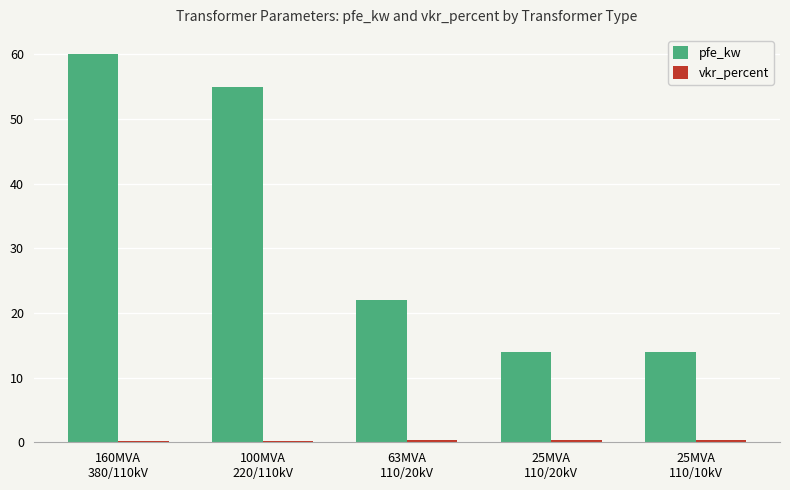

What is the label of the 4th bar from the right?

100MVA
220/110kV